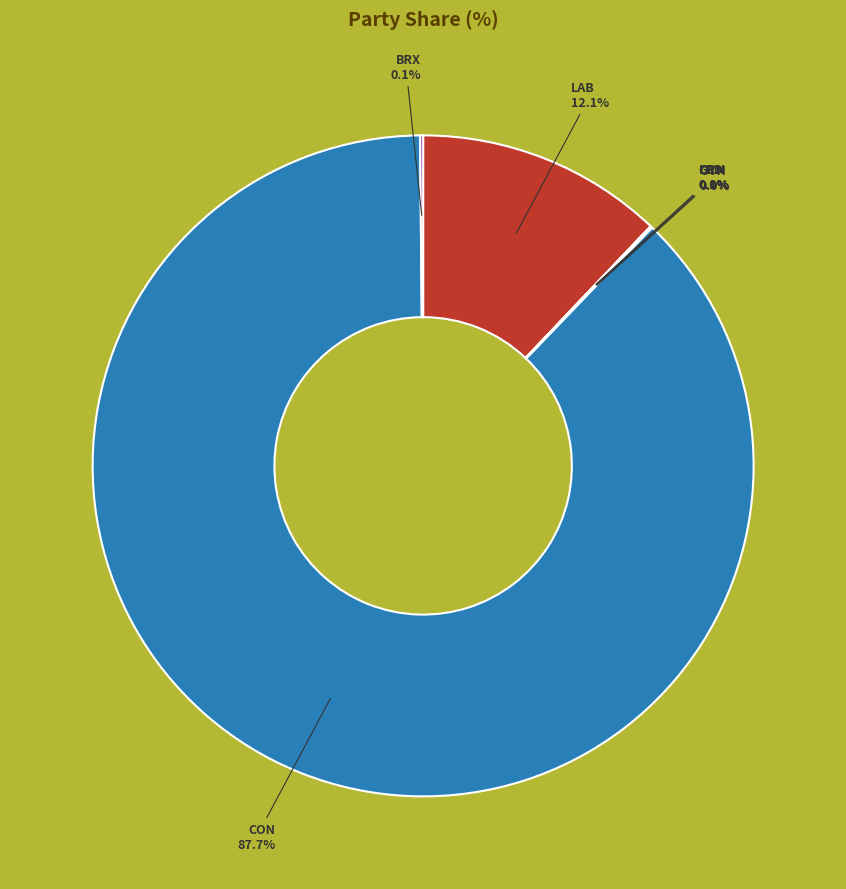

To the nearest percent, what is the difference between the BRX and CON slice percentages?

88%